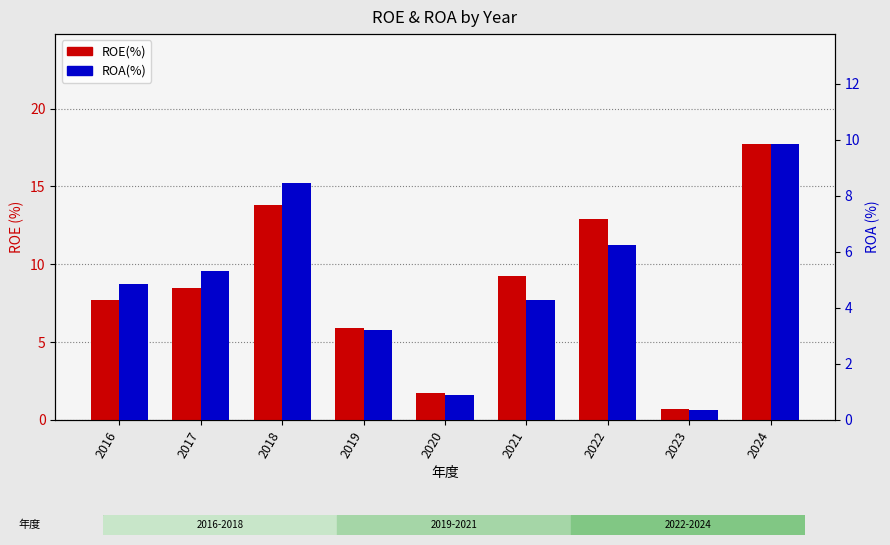

What is the approximate value of ROA(%) at 2017?

5.3